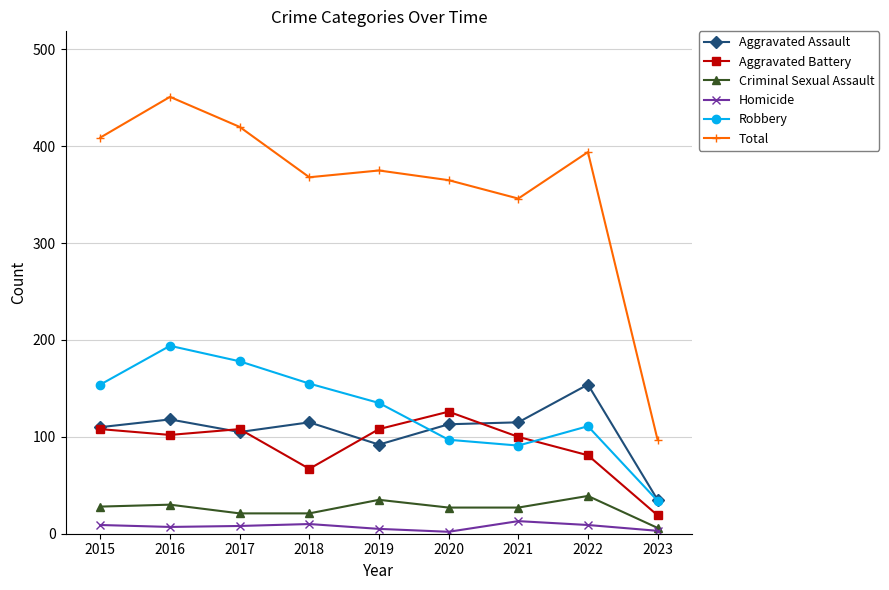

Is the value of Robbery at 2021 greater than the value of Homicide at 2015?

Yes